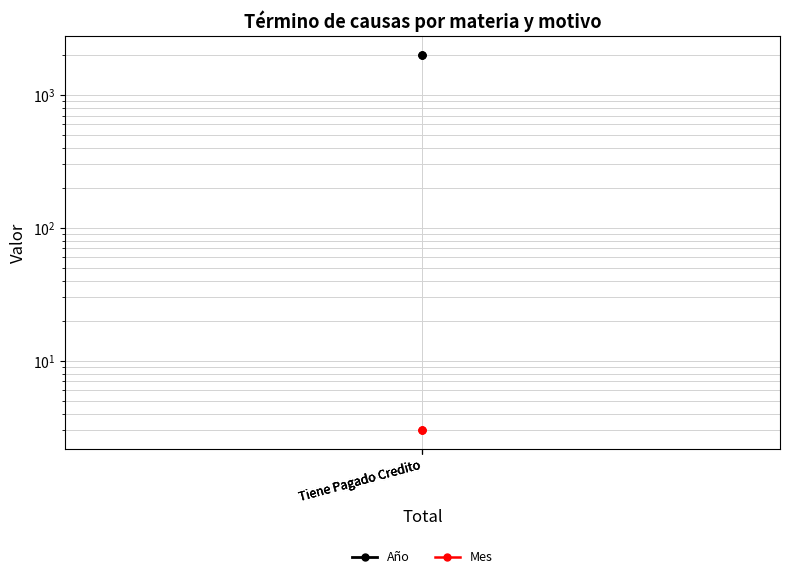

What is the difference between the highest and lowest values at Tiene Pagado Credito?

2014